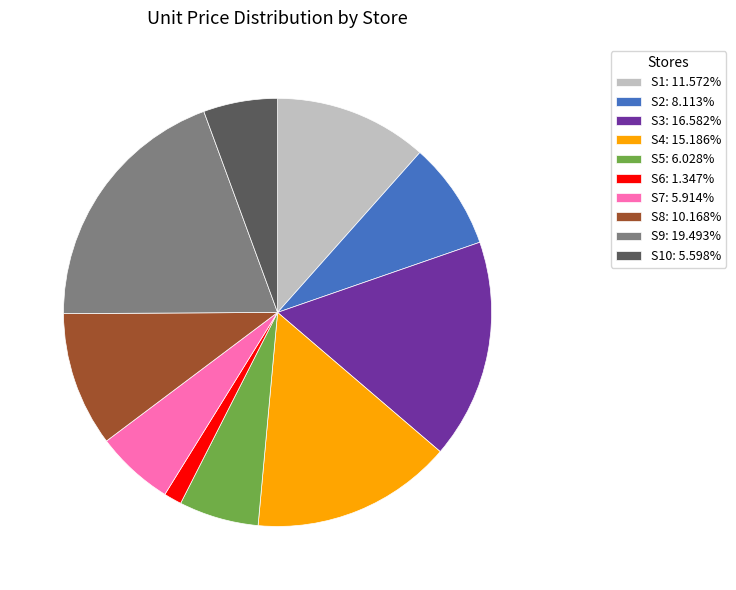

Is the sum of S5: 6.028% and S1: 11.572% greater than half?

No